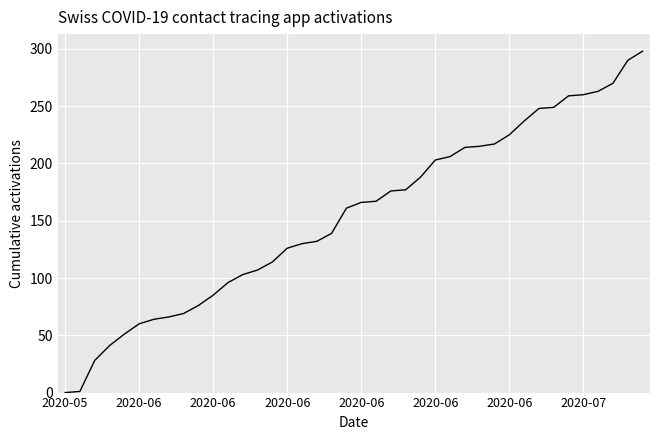

What is the maximum value shown in the chart?

298